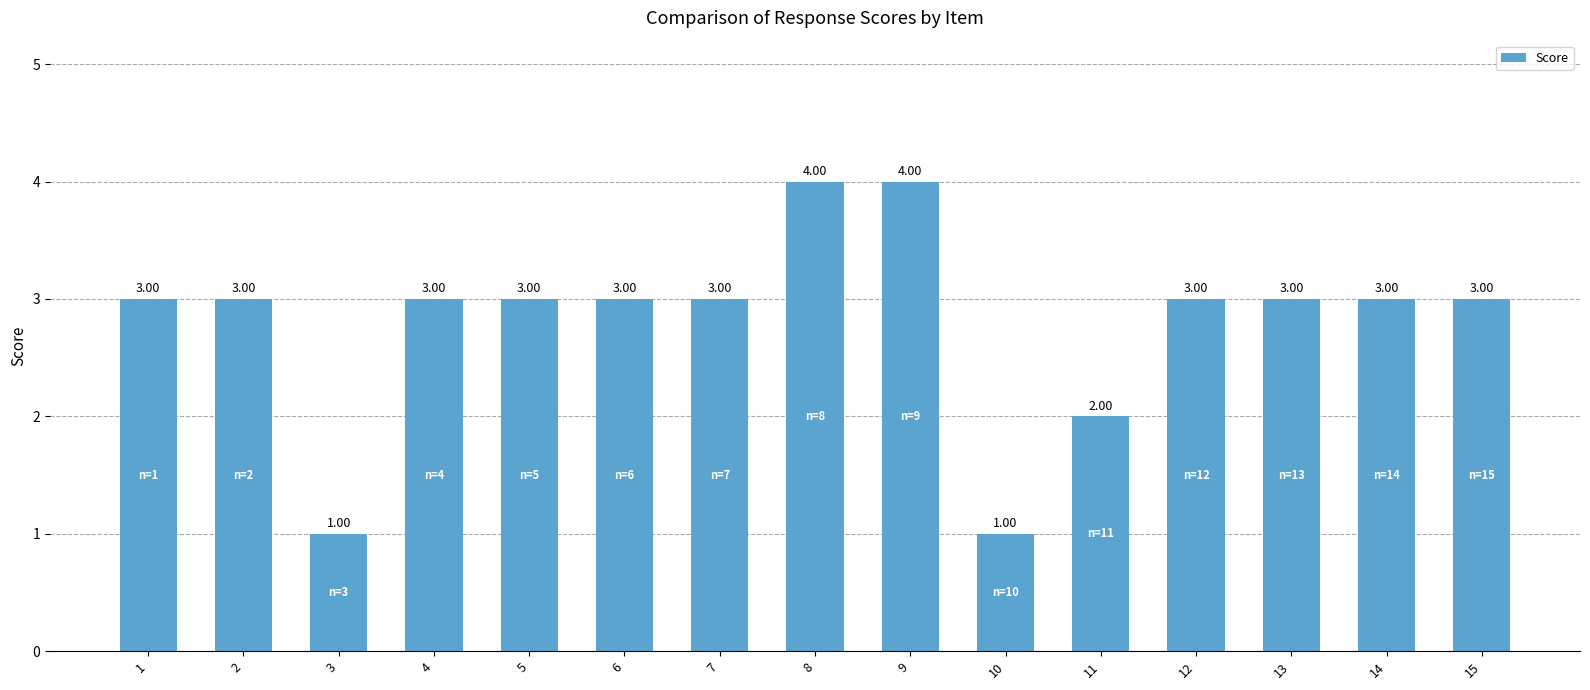

What is the value of the 5th bar from the left?

3